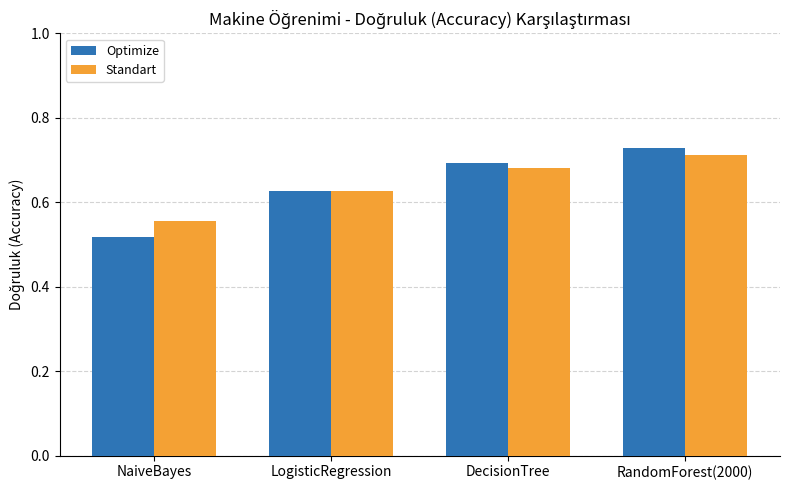

What is the label of the 4th bar from the left?

RandomForest(2000)